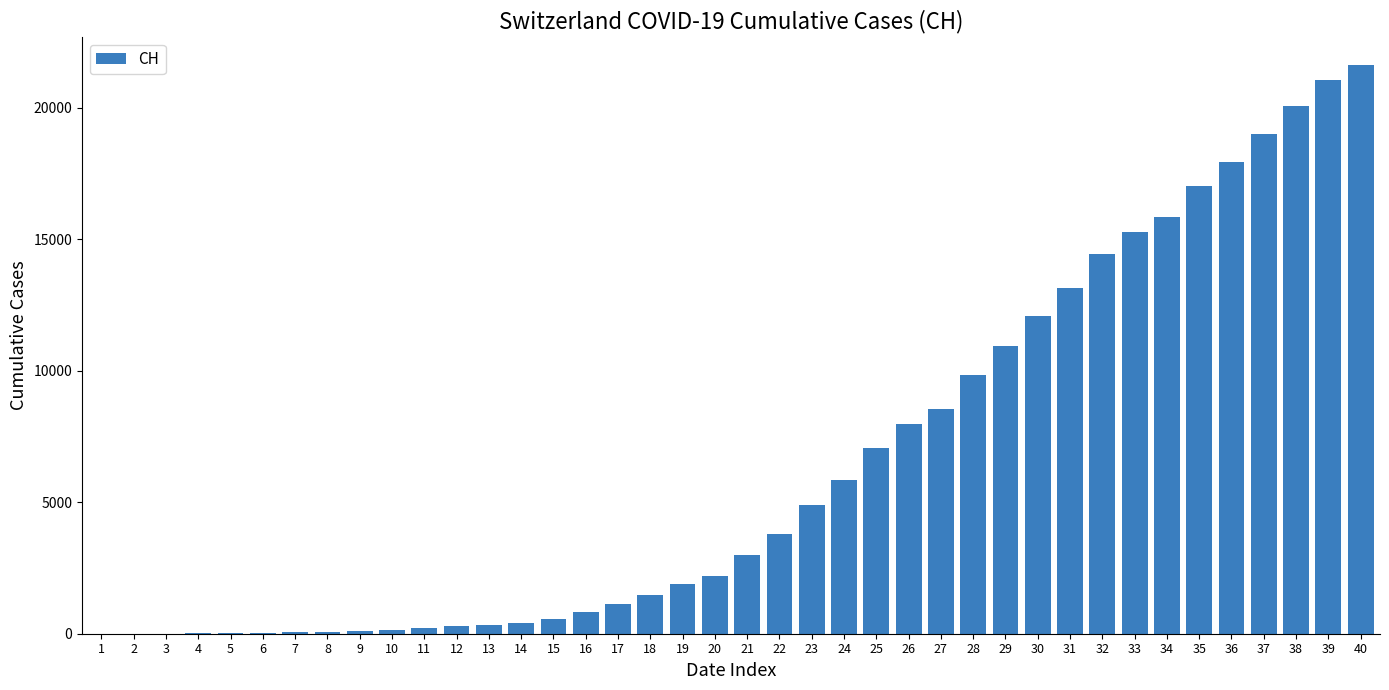

The value at 36 is 27098. True or false?

False